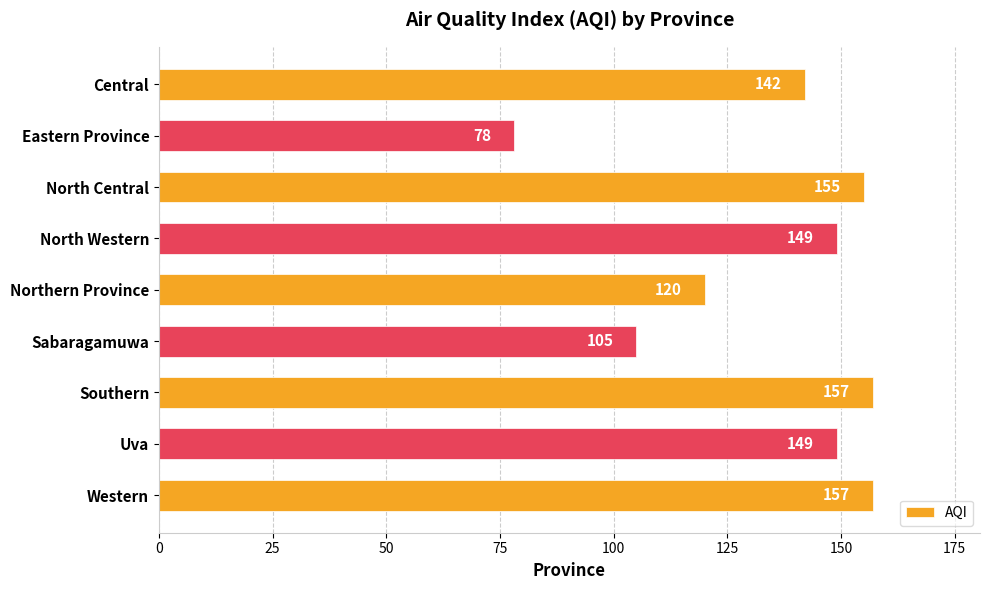

What is the sum of all values?

1212